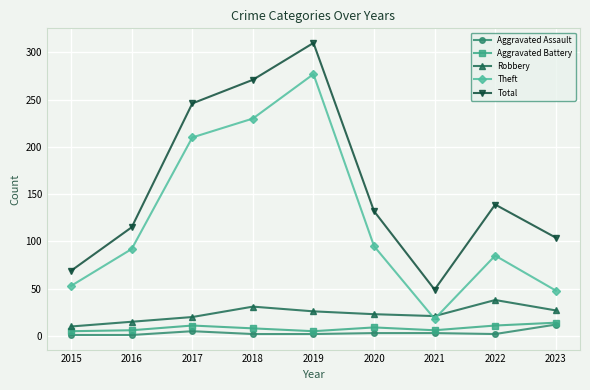

The Theft series shows 230 at 2018. True or false?

True